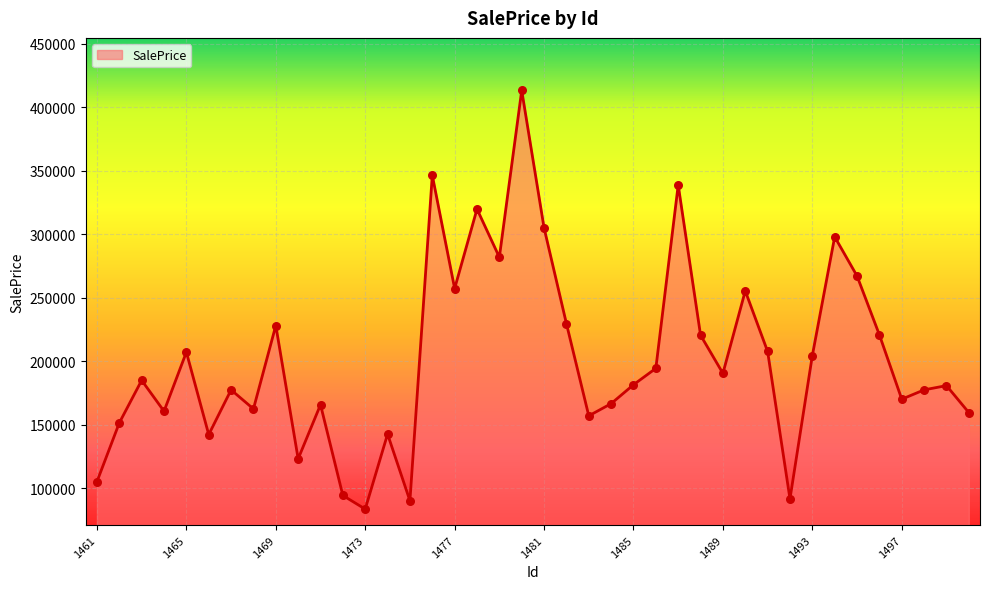

What is the difference between the maximum and minimum values?

329471.0